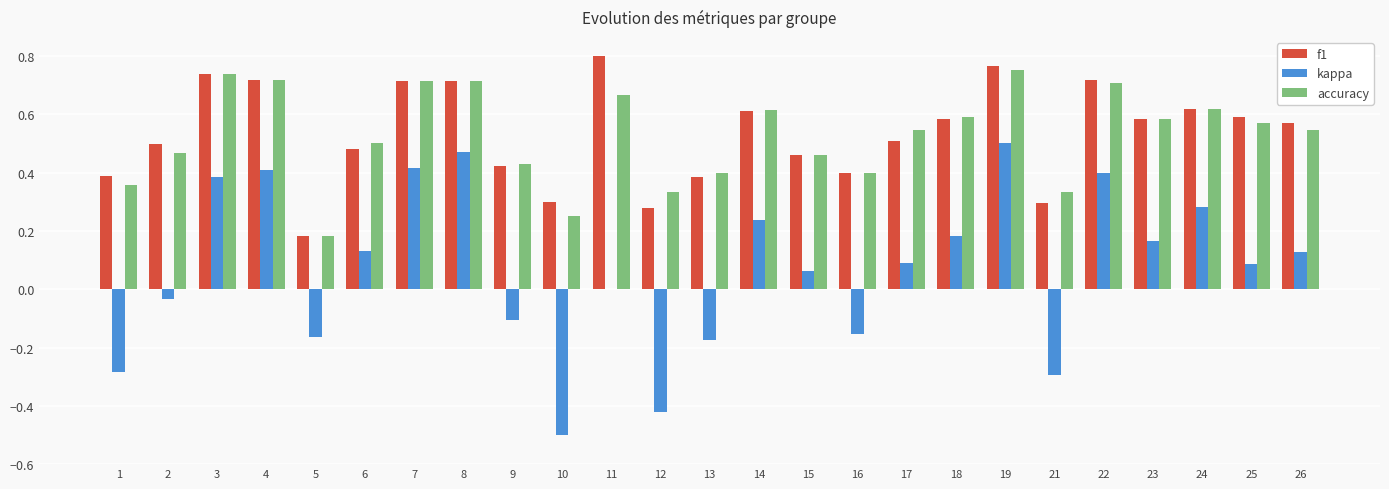

The accuracy series shows 0.6 at 14. True or false?

True